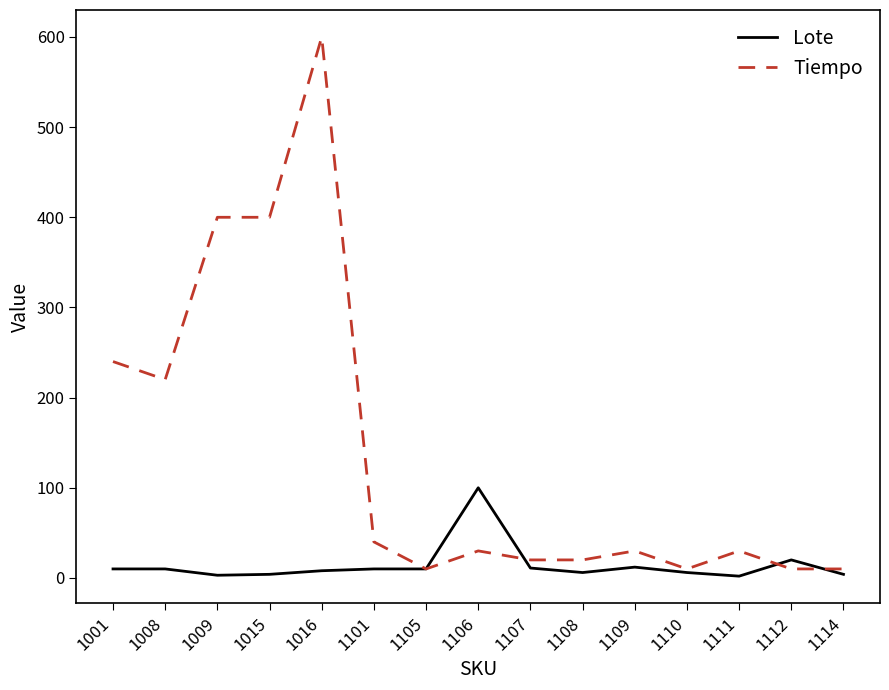

Which series has the largest total across all categories?

Tiempo